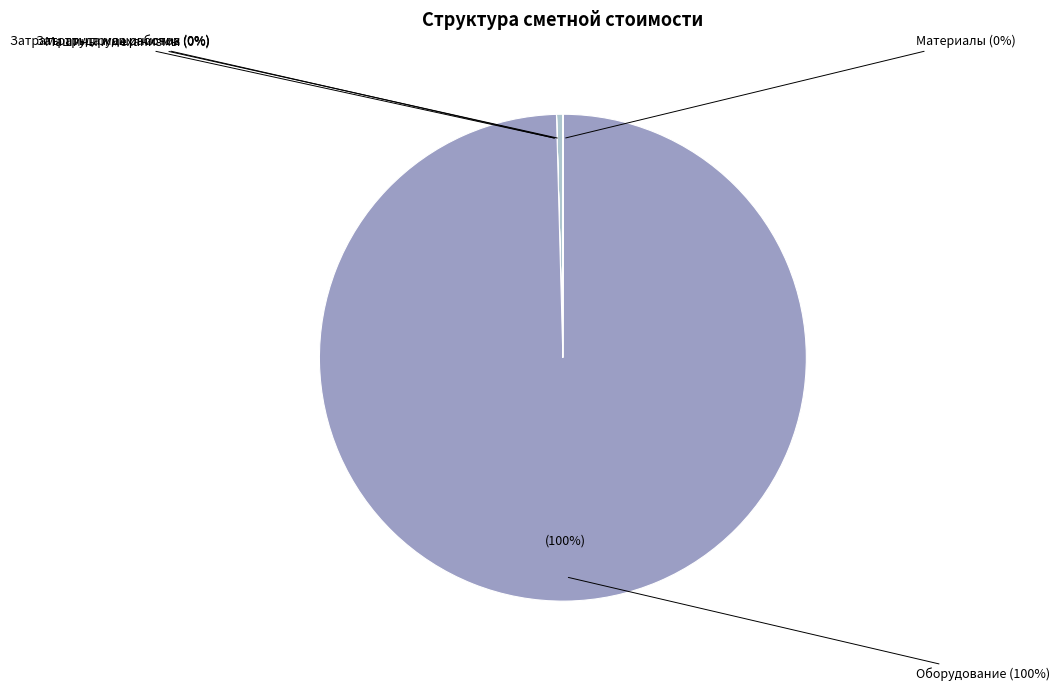

Count the number of slices in the pie.

5